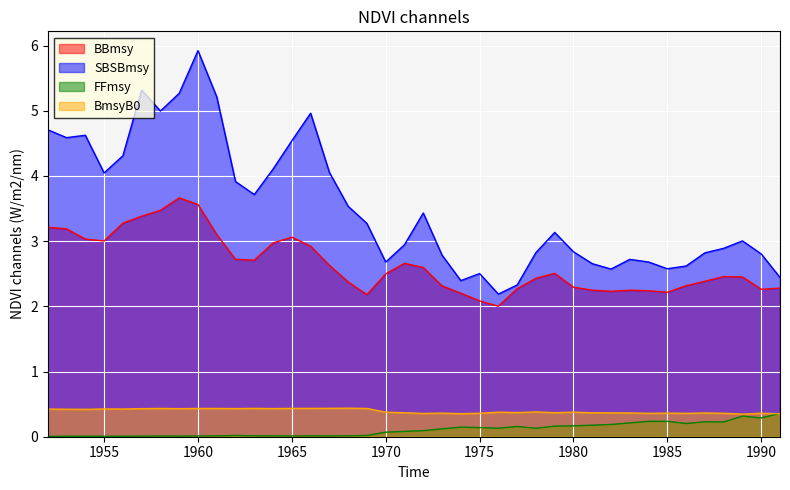

At which category does BBmsy reach its first local peak?

1959